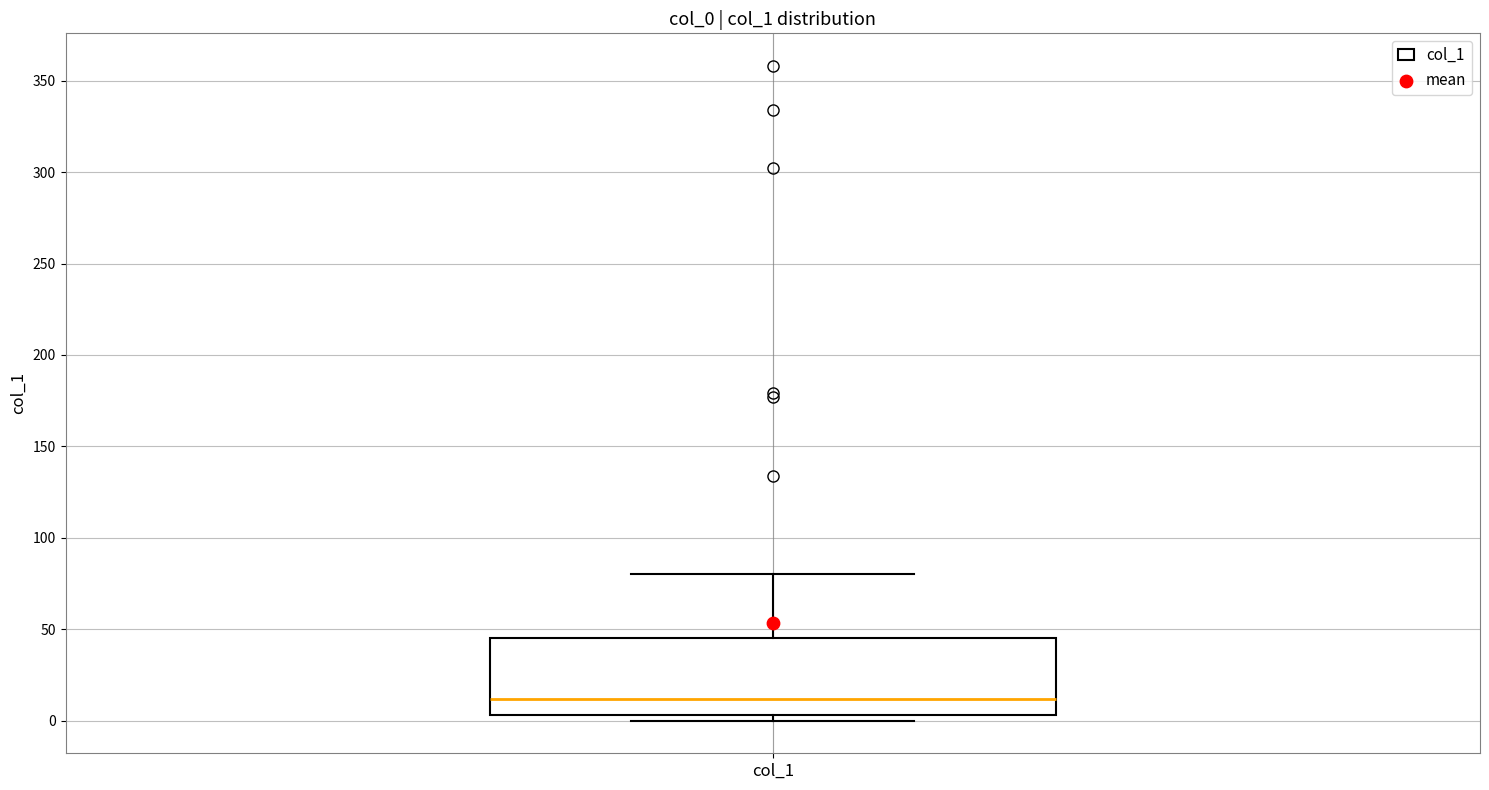

Transcribe this box plot: give where the median line is, the range the box spans, and where the two whiskers end, as read against the y-axis. The values are not printed on the chart, so give them approximately, as read against the axis.

median 10, box 5 to 45, whiskers 0 to 80